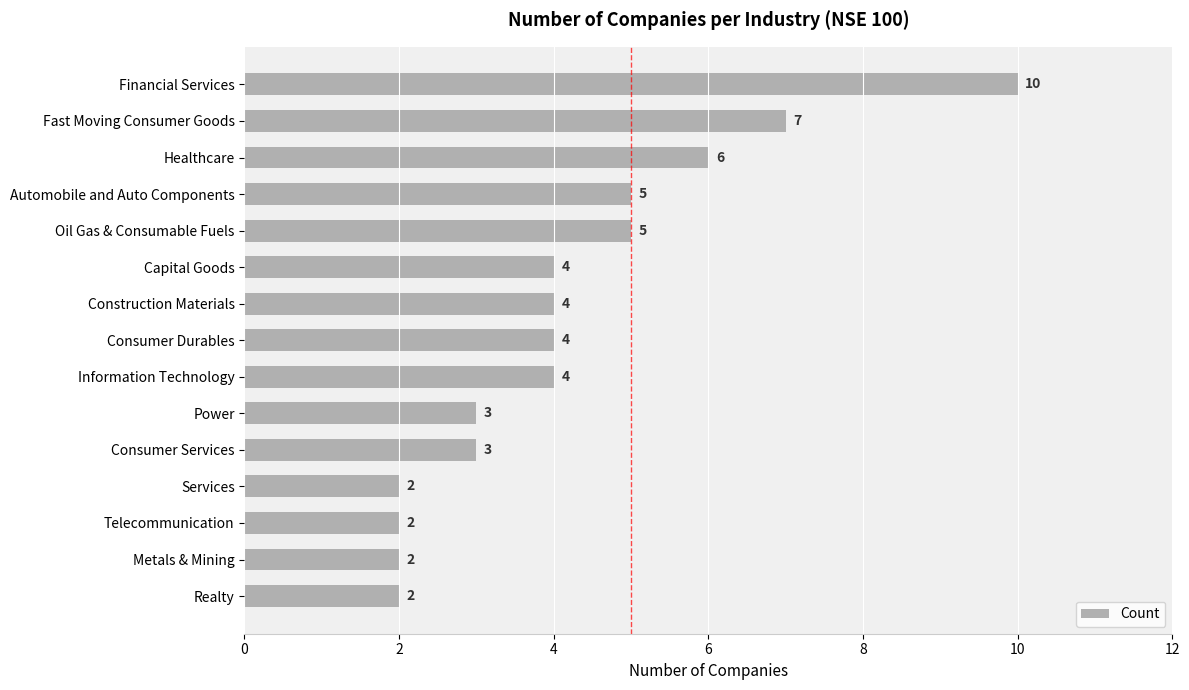

Where is the data nearest to the value 6?

Healthcare